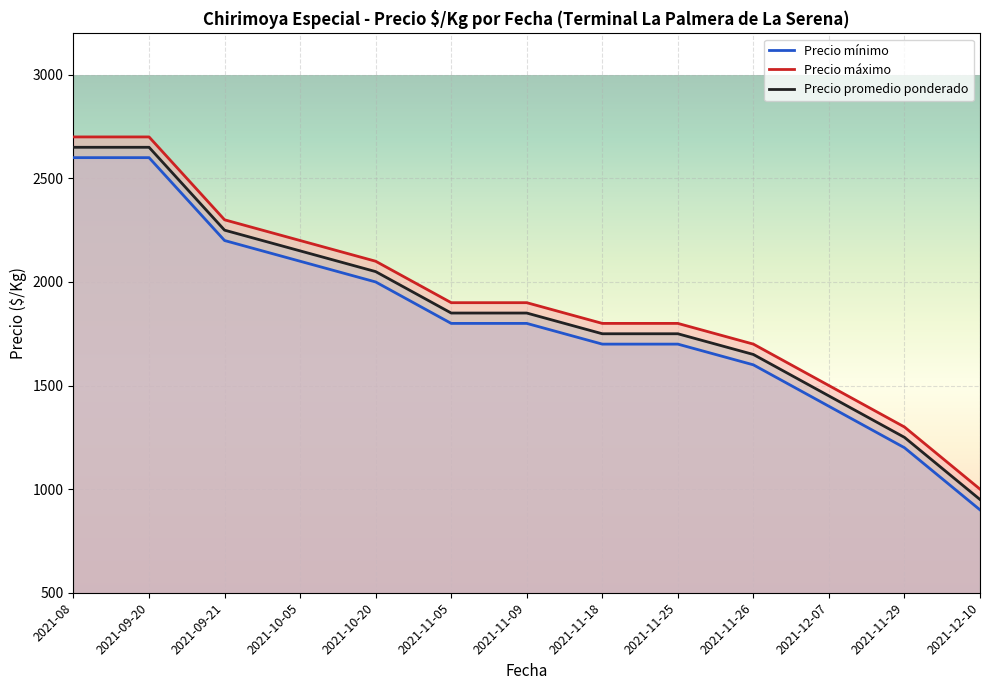

The value of Precio promedio ponderado at 2021-10-20 is 3573. True or false?

False